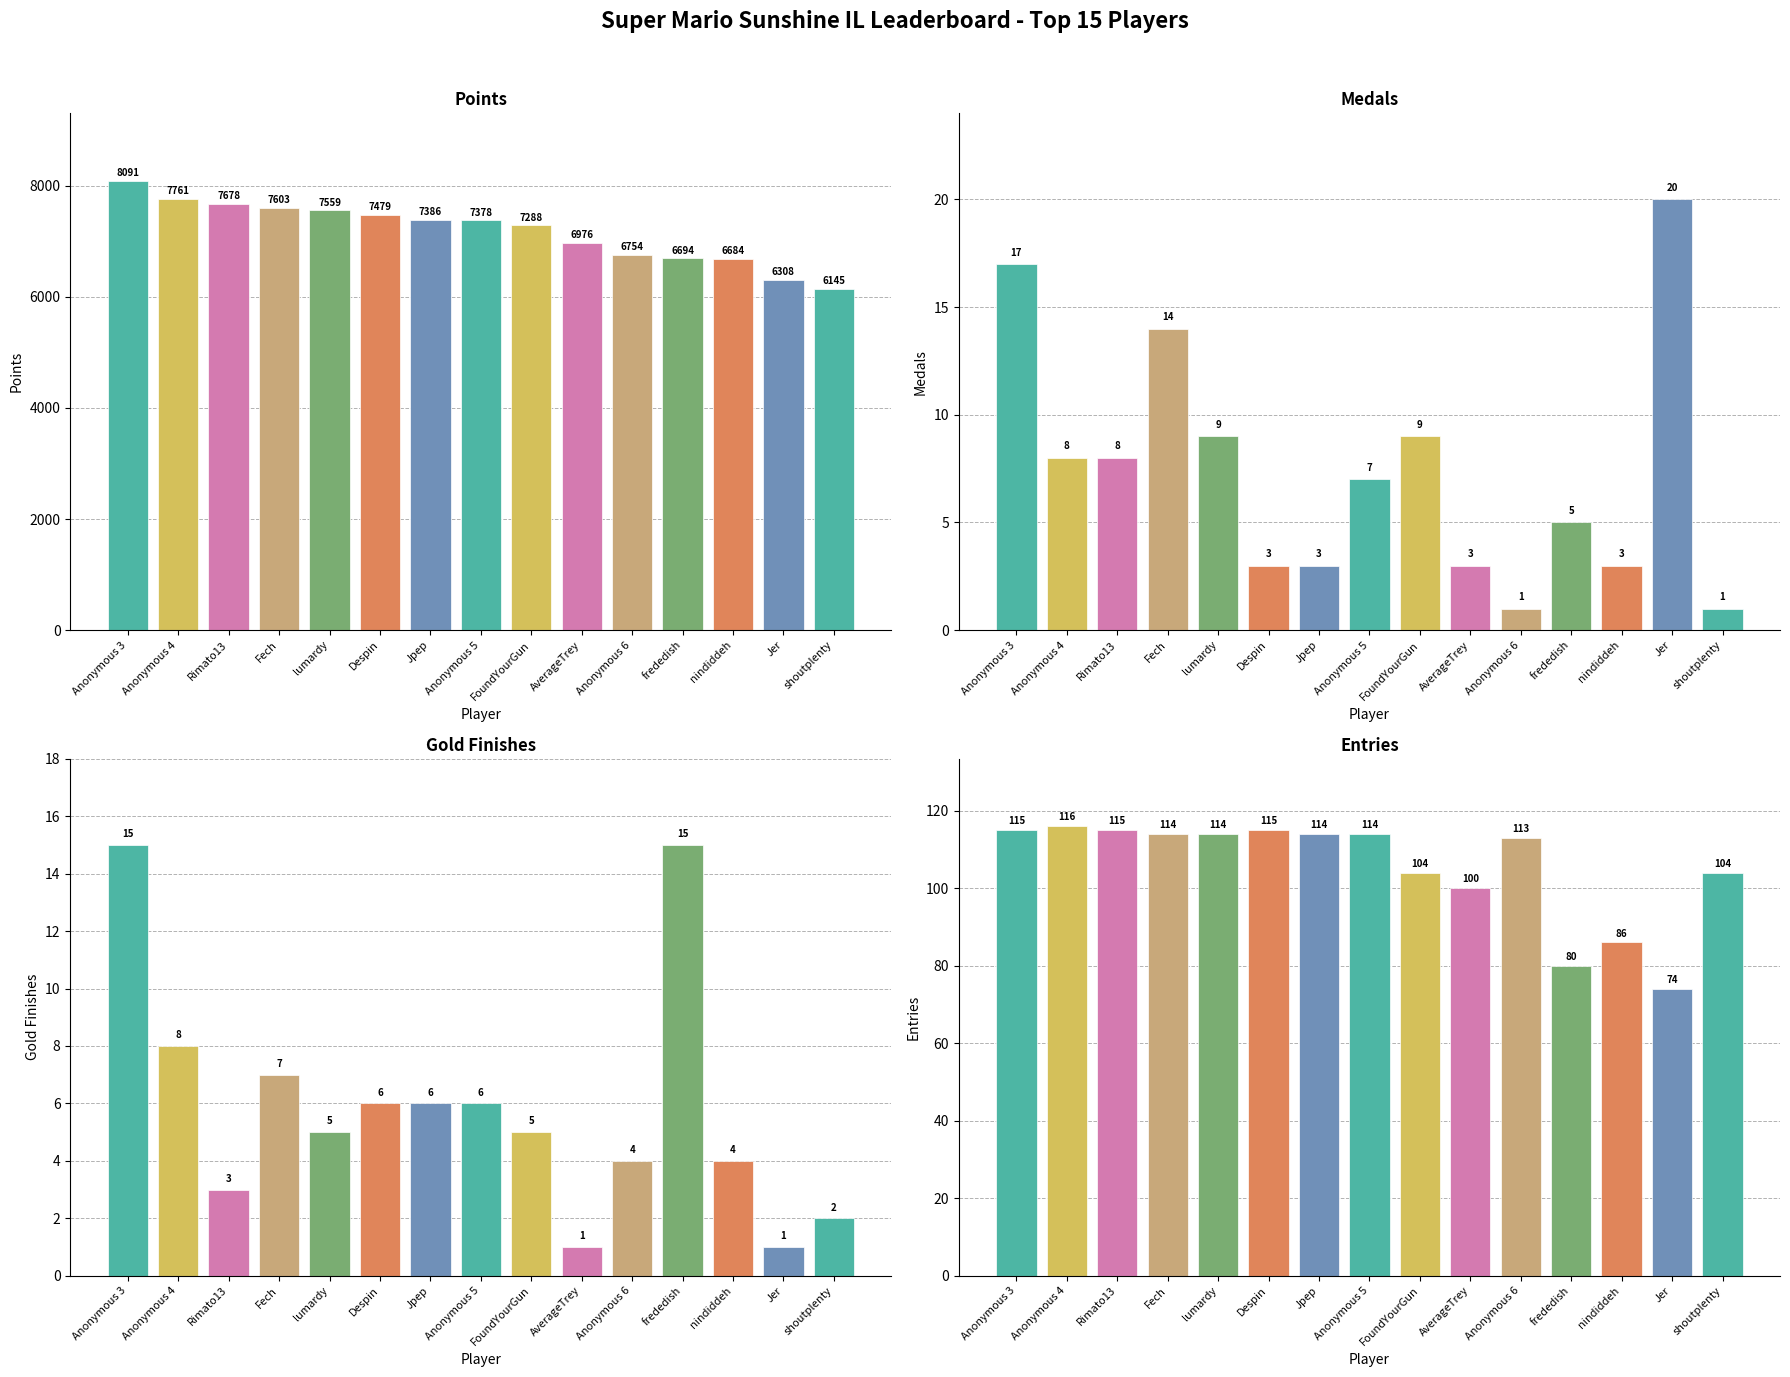

Rank the series by their maximum value, from lowest to highest.

Gold (col_3), Medals, Entries, Points